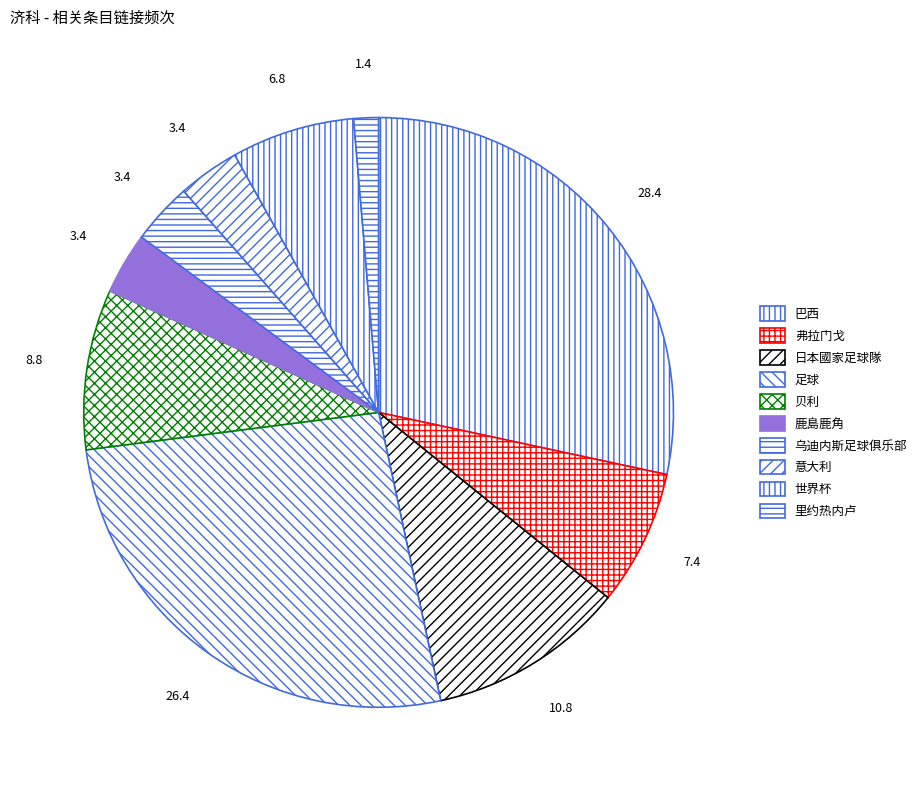

Does any single category account for the majority?

No